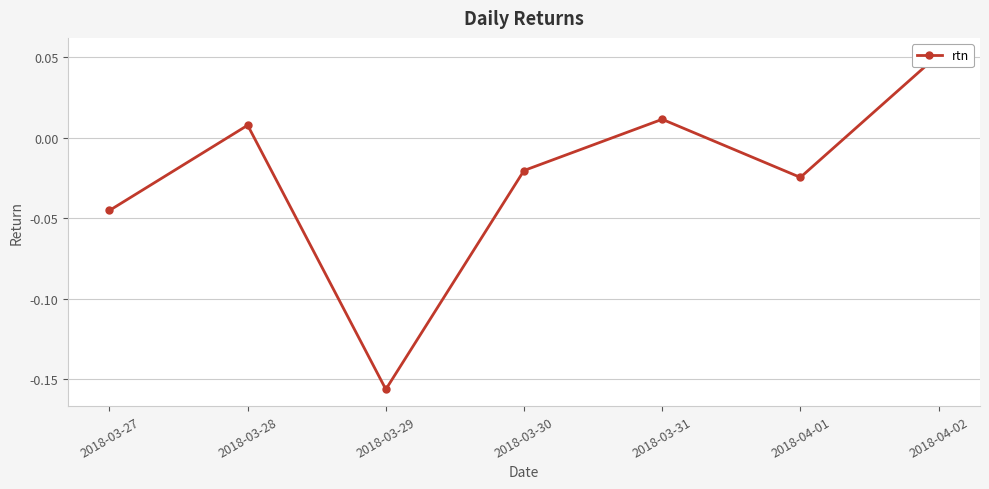

What is the label of the 4th point from the left?

2018-03-30